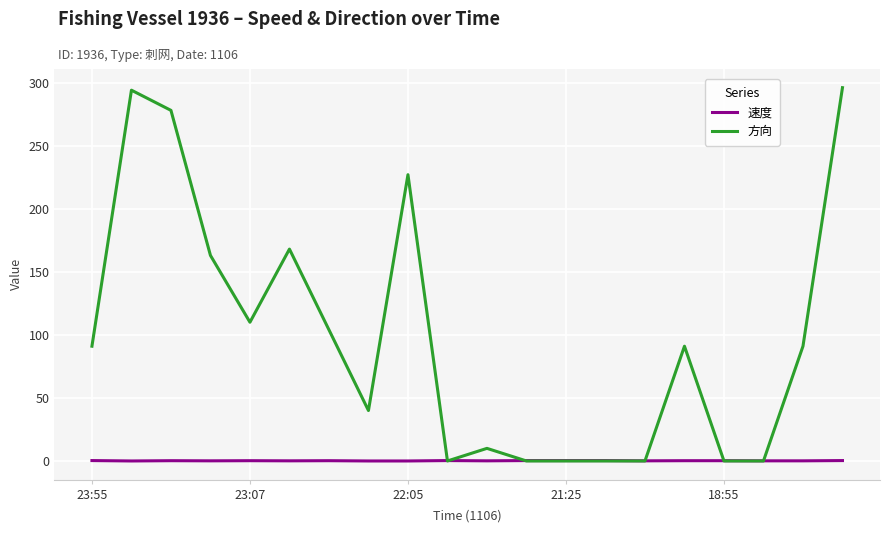

What is the difference between the maximum and minimum values in the 速度 series?

0.3